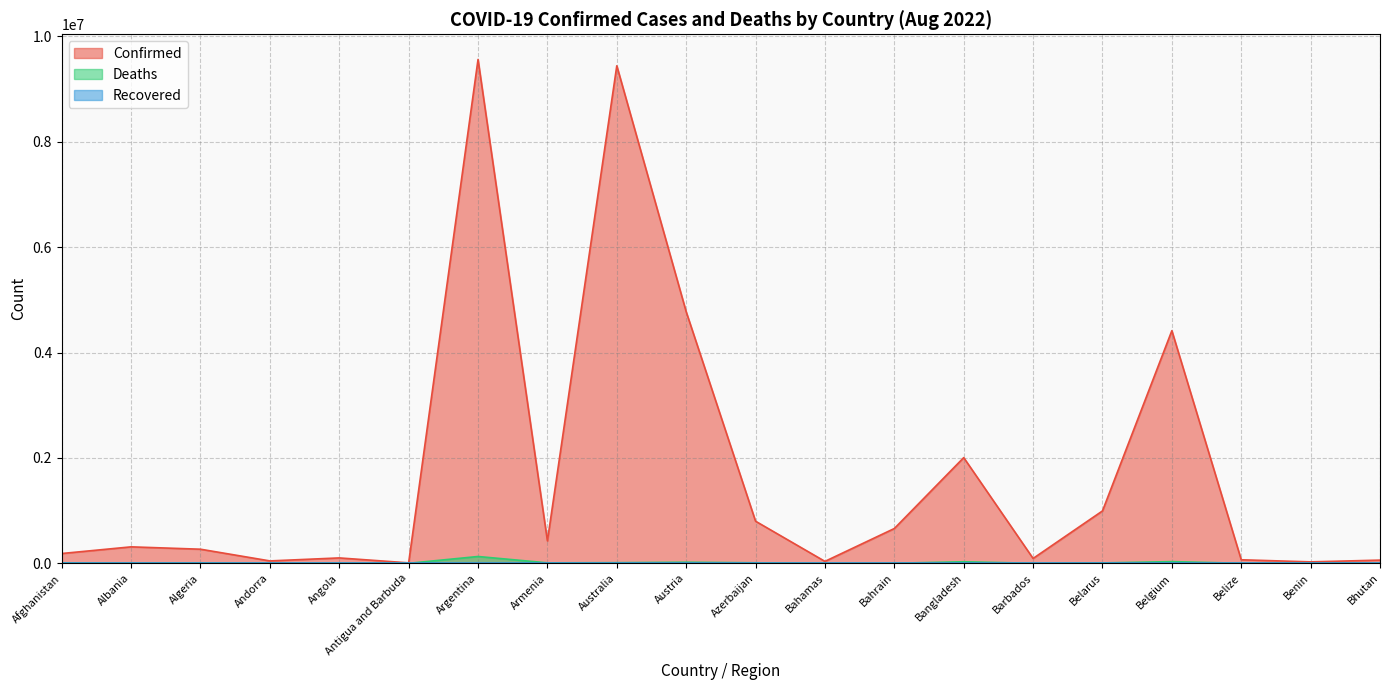

What position from the right is Bahamas?

9